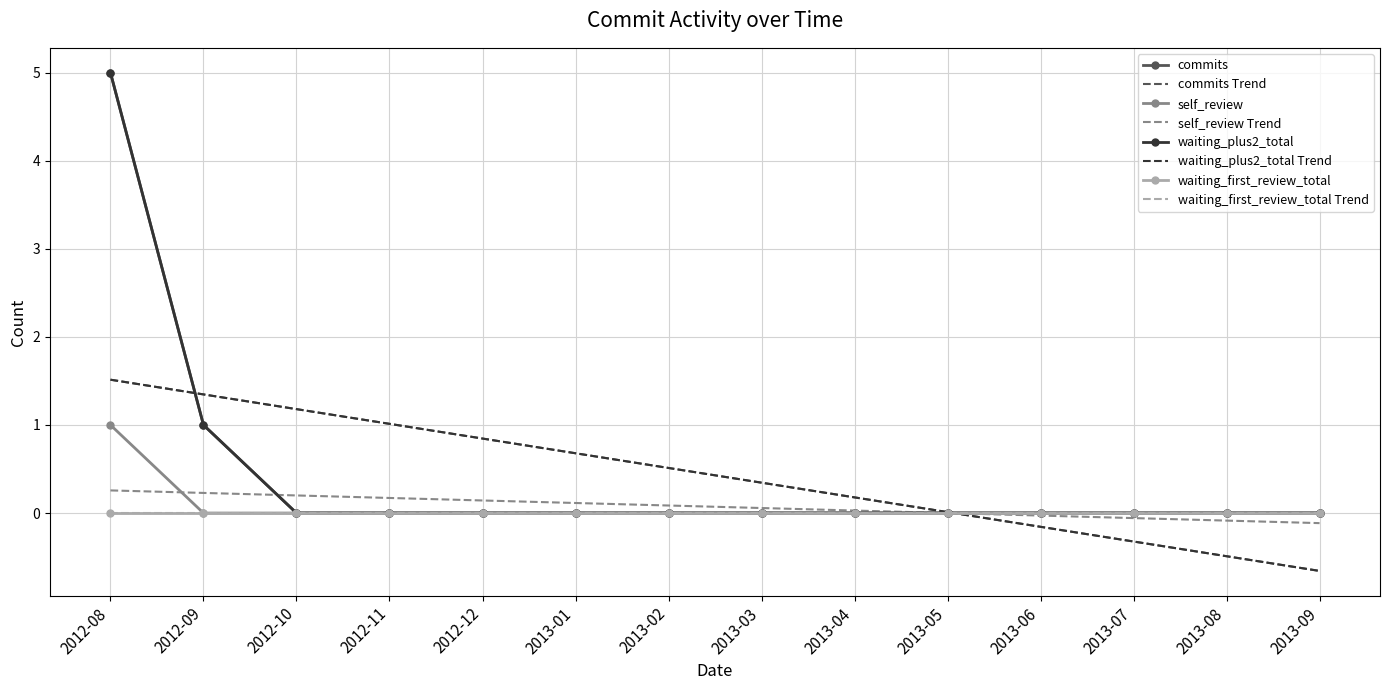

Is it true that waiting_plus2_total equals 2 at 2013-08?

False